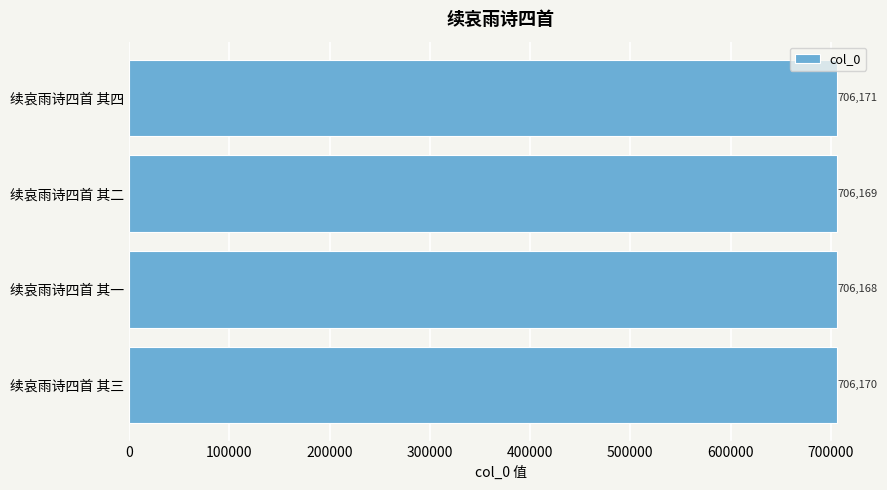

What is the average value?

706170